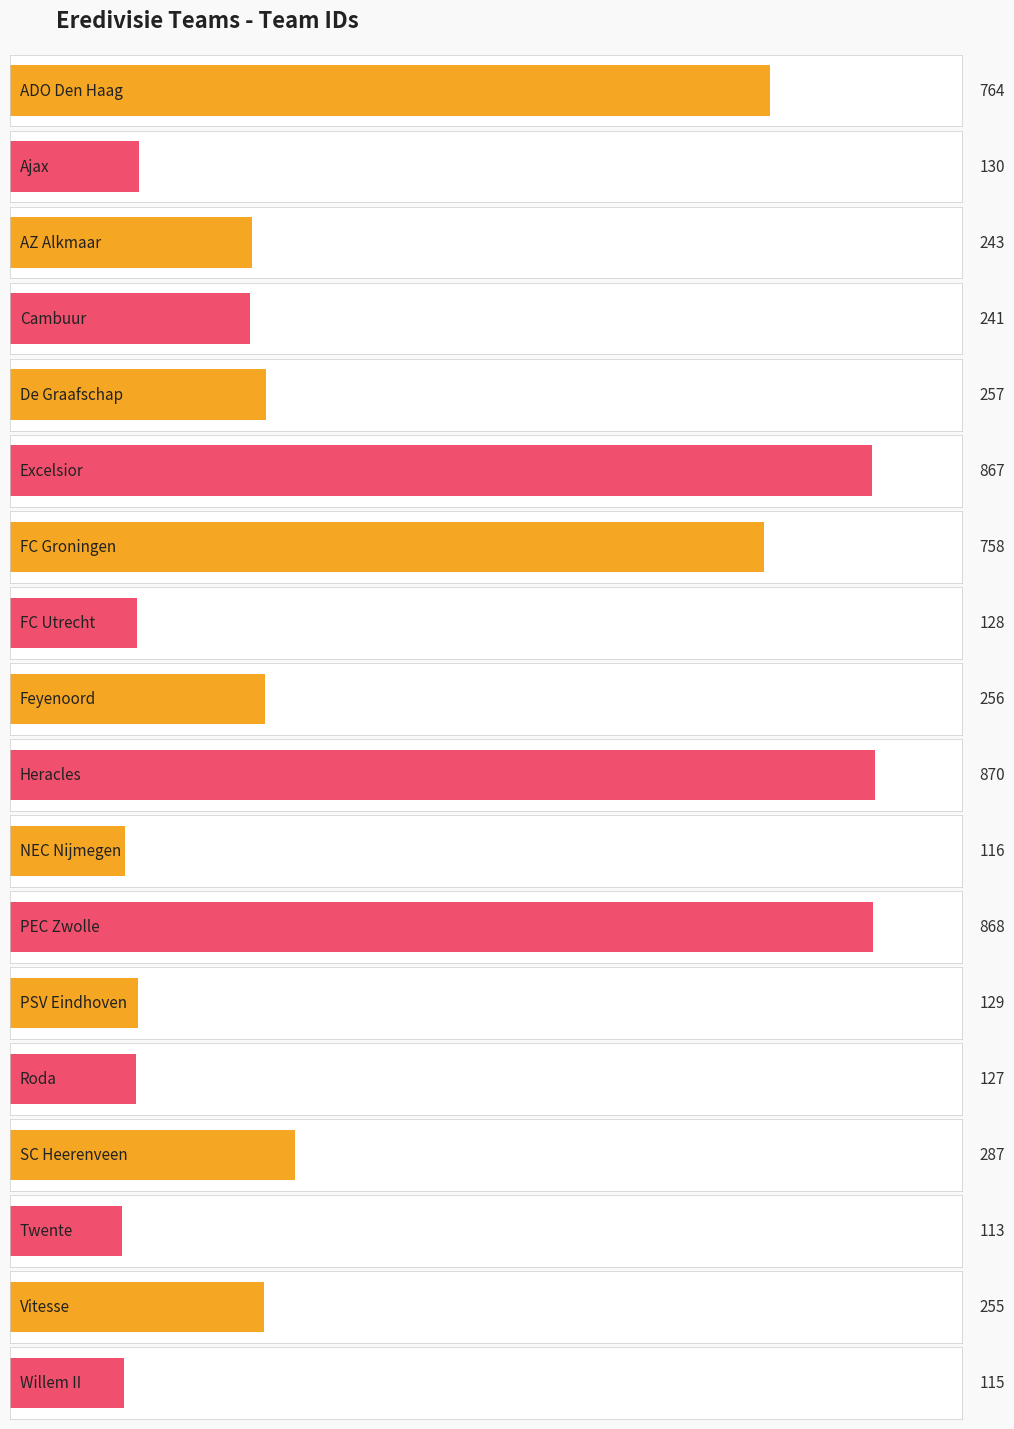

What is the change in value from NEC Nijmegen to SC Heerenveen?

+171